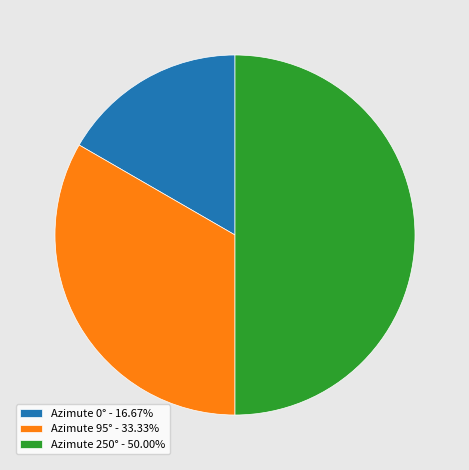

How many segments does this pie chart have?

3